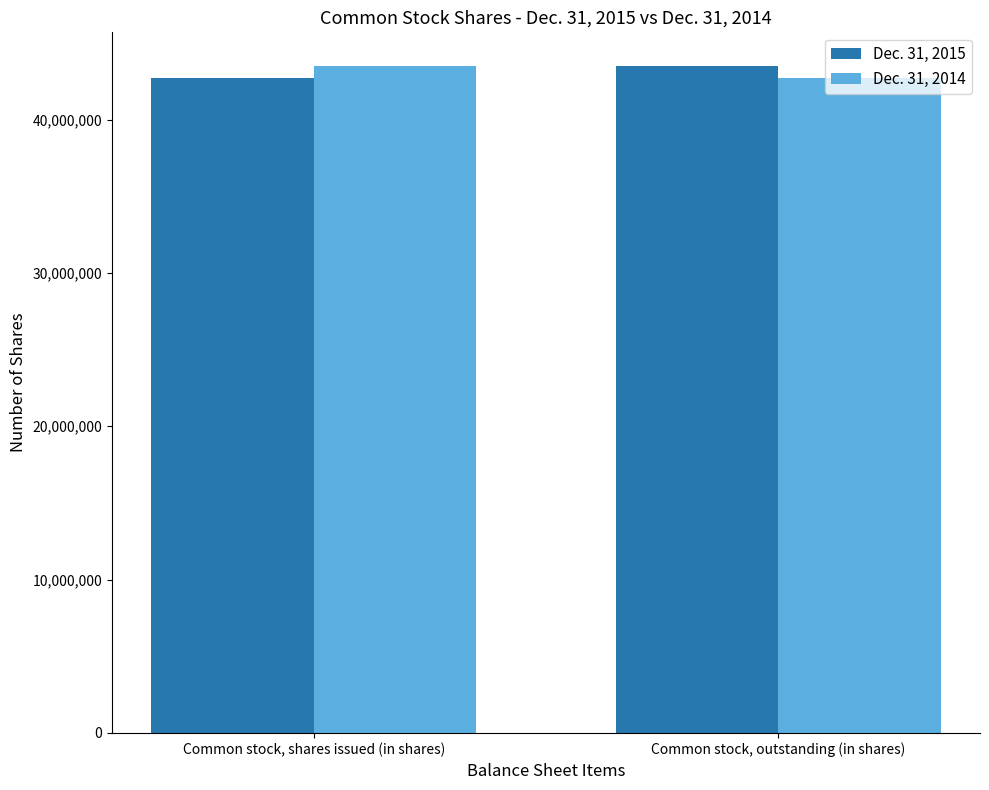

What is the total value across all series at Common stock, outstanding (in shares)?

86222109